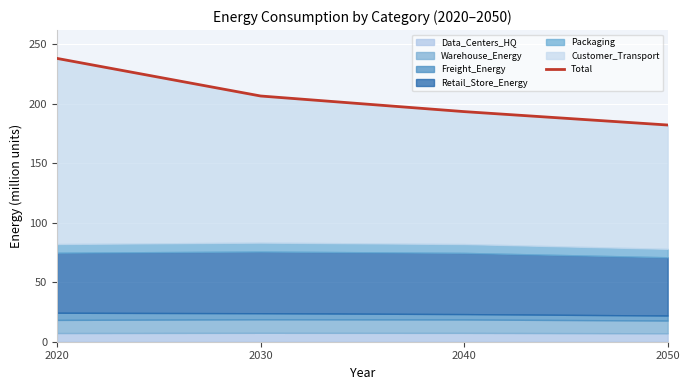

Rank the categories by value from highest to lowest.

2020, 2030, 2040, 2050